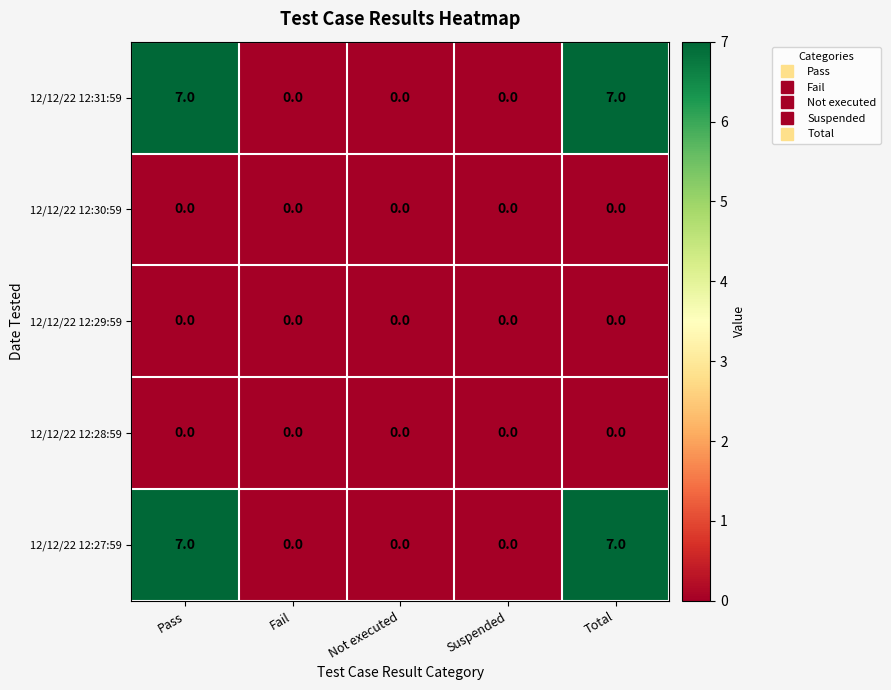

How many series are shown in this chart?

5